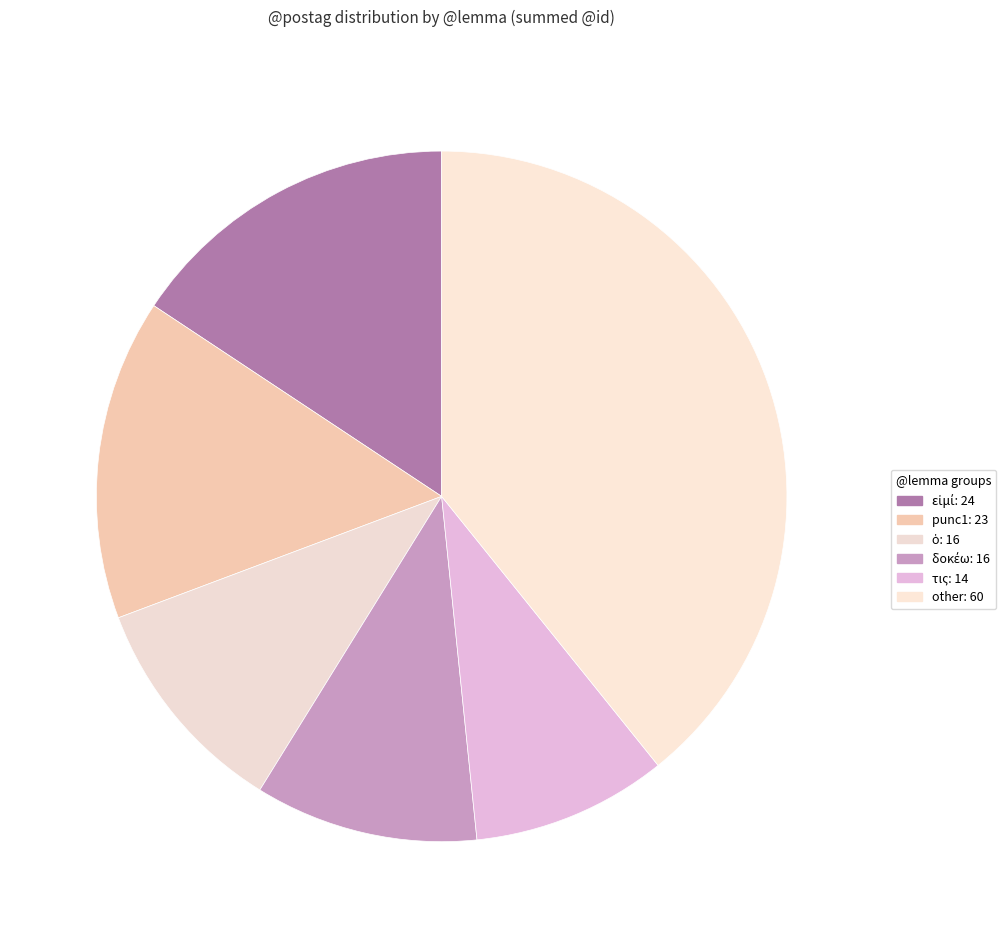

How many slices are in this pie chart?

6